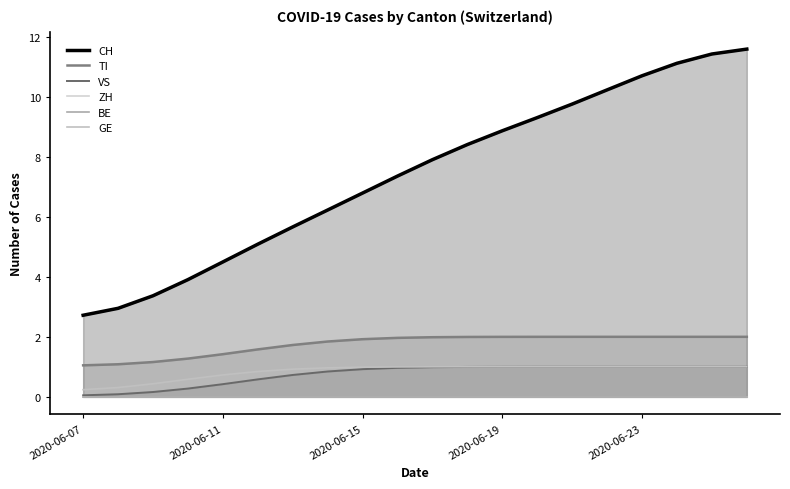

Reading left to right, extract all data points from this chart.

CH: 2.7	3.0	3.4	3.9	4.5	5.1	5.7	6.2	6.8	7.4	7.9	8.4	8.9	9.3	9.8	10.2	10.7	11.1	11.4	11.6
TI: 1.0	1.1	1.2	1.3	1.4	1.6	1.7	1.8	1.9	2.0	2.0	2.0	2.0	2.0	2.0	2.0	2.0	2.0	2.0	2.0
VS: 0.0	0.1	0.2	0.3	0.4	0.6	0.7	0.8	0.9	1.0	1.0	1.0	1.0	1.0	1.0	1.0	1.0	1.0	1.0	1.0
ZH: 0.0	0.0	0.0	0.0	0.0	0.0	0.0	0.0	0.0	0.0	0.0	0.0	0.0	0.0	0.0	0.0	0.0	0.0	0.0	0.0
BE: 0.0	0.0	0.0	0.0	0.0	0.0	0.0	0.0	0.0	0.0	0.0	0.0	0.0	0.0	0.0	0.0	0.0	0.0	0.0	0.0
GE: 0.2	0.3	0.4	0.6	0.7	0.8	0.9	1.0	1.0	1.0	1.0	1.0	1.0	1.0	1.0	1.0	1.0	1.0	1.0	1.0